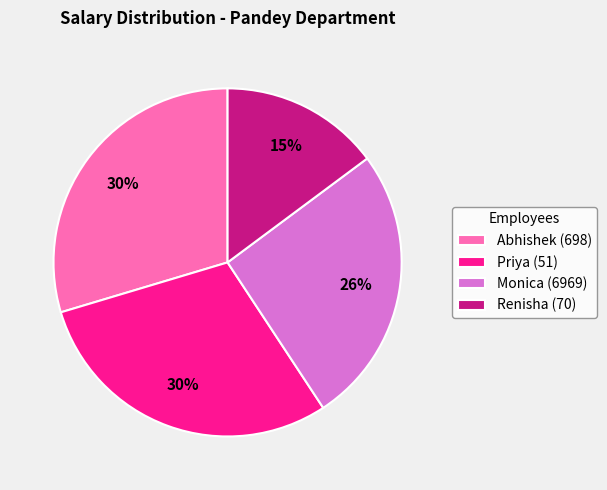

What is the ratio of the value at Renisha (70) to the value at Monica (6969)?

0.6